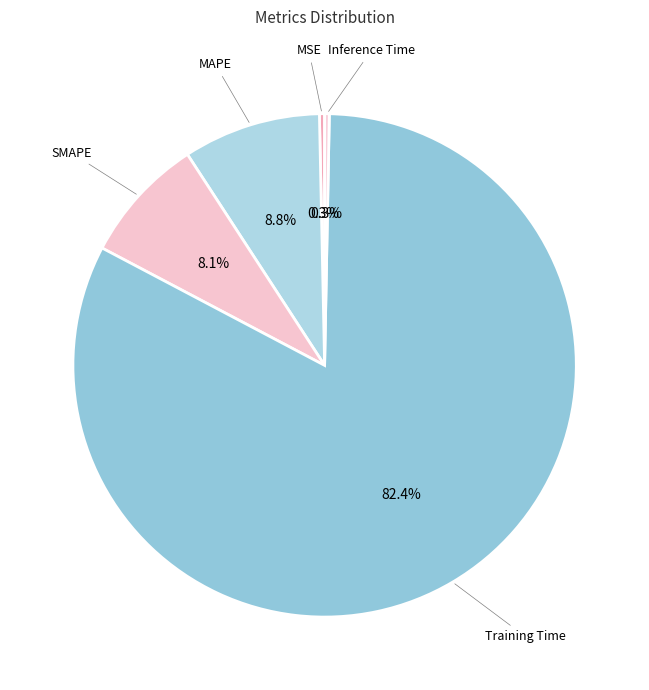

How many segments does this pie chart have?

5